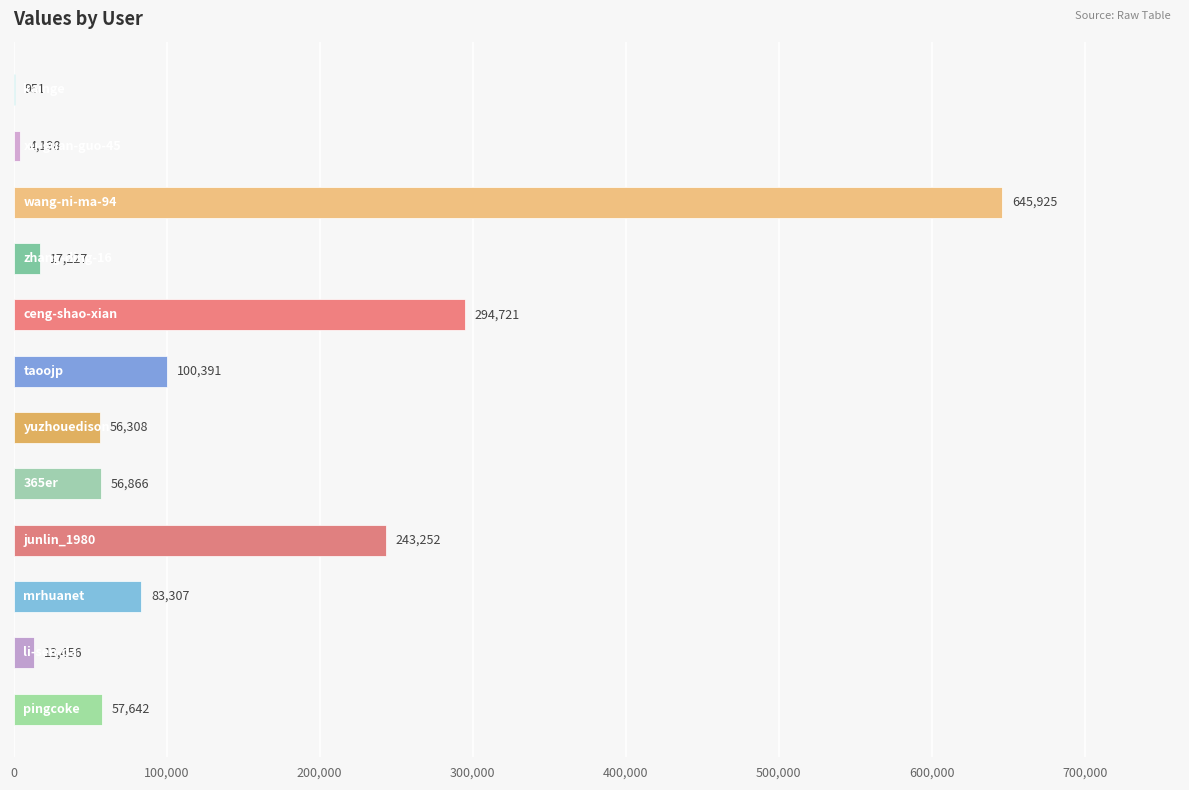

Are the bars horizontal?

Yes